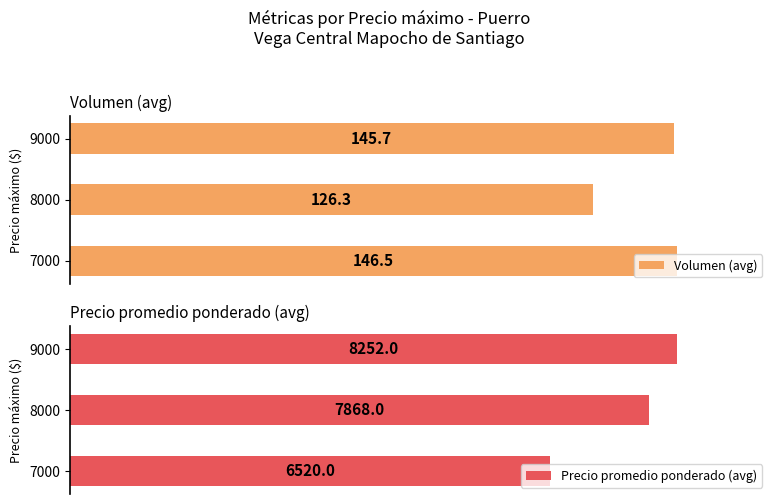

Rank the series by their maximum value, from lowest to highest.

Volumen (avg), Precio promedio ponderado (avg)